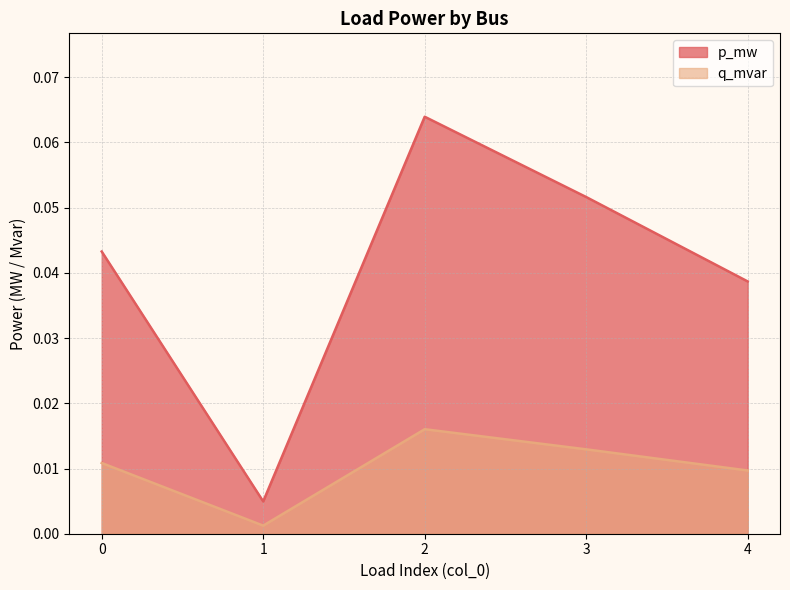

True or false: p_mw has more than 2 points higher than both neighbors.

False